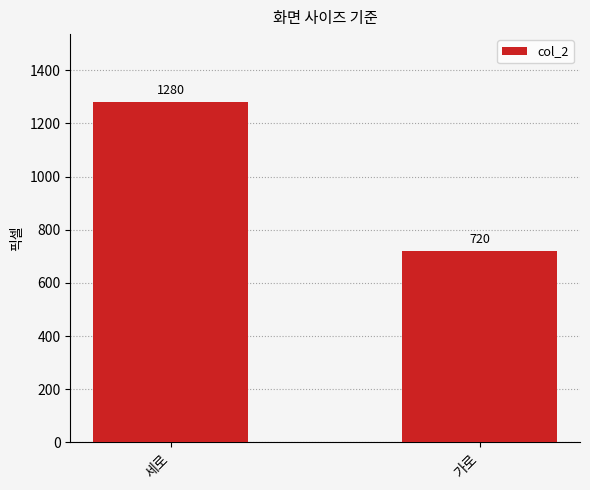

Rank the categories by value from highest to lowest.

세로, 가로